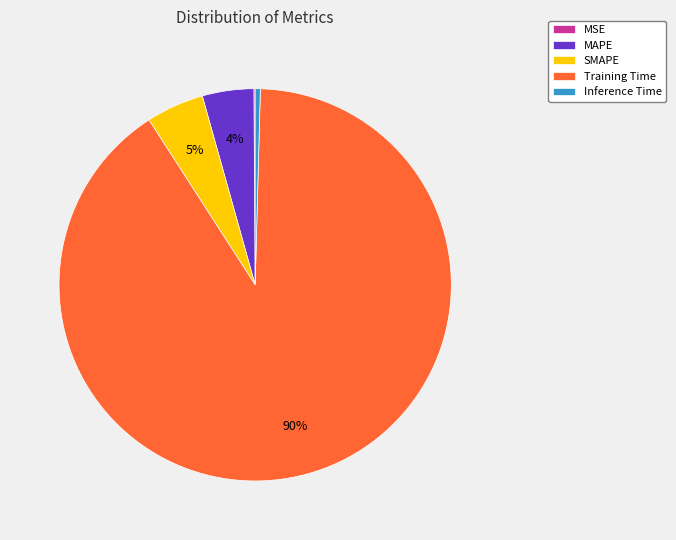

True or false: Inference Time accounts for 0% of the total.

True